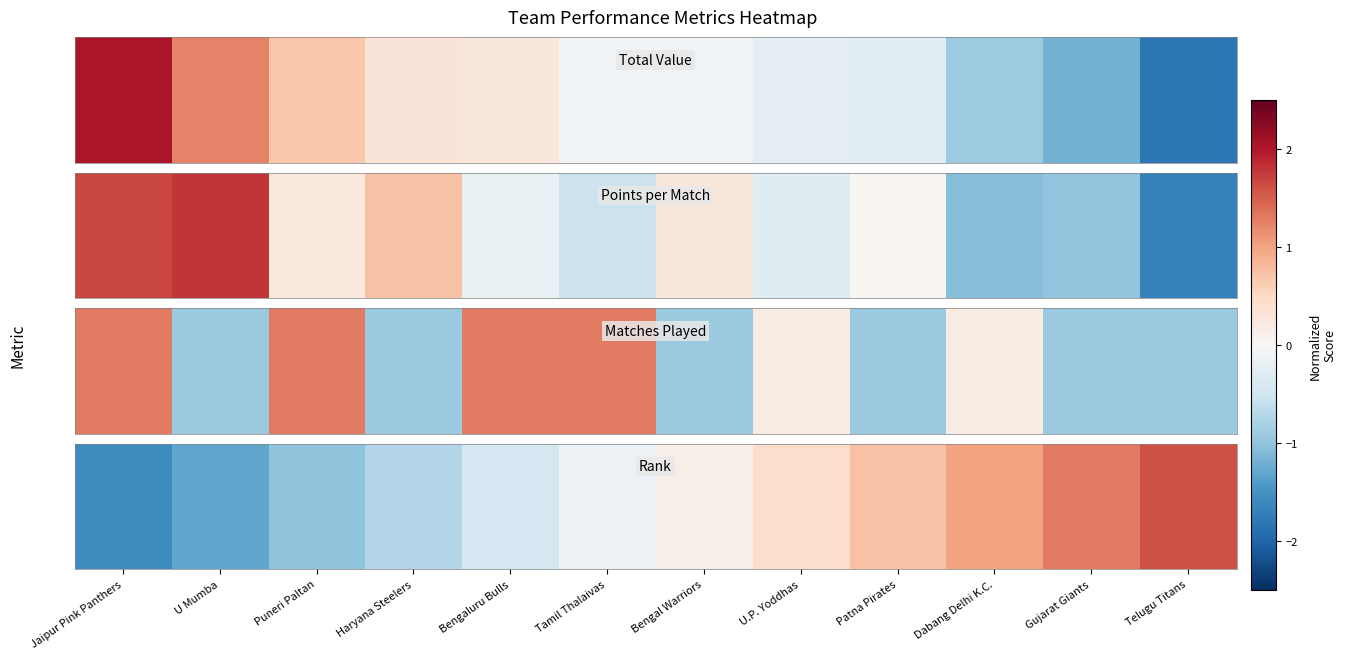

What is the difference between the second highest and minimum values?

2.9